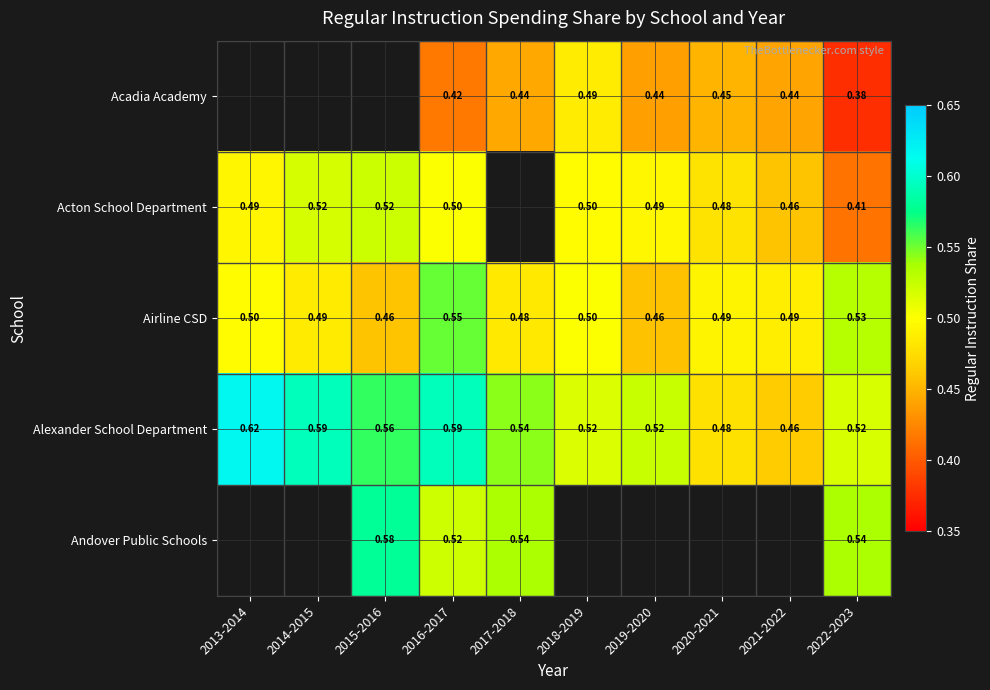

Is the value of Acton School Department at 2021-2022 greater than the value of Alexander School Department at 2014-2015?

No